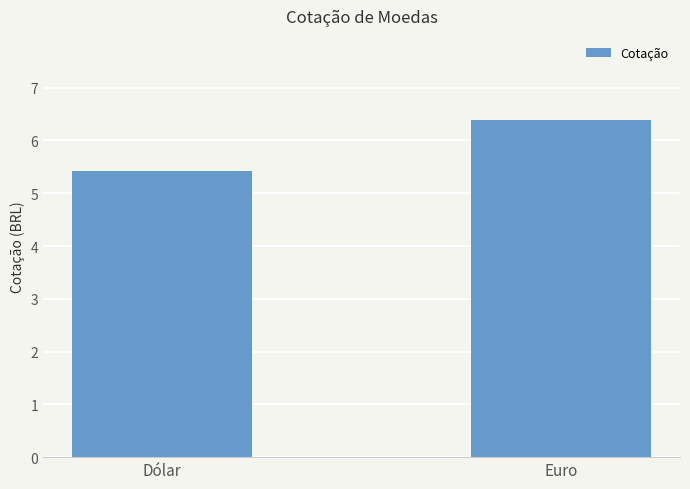

What is the smallest value displayed?

5.4